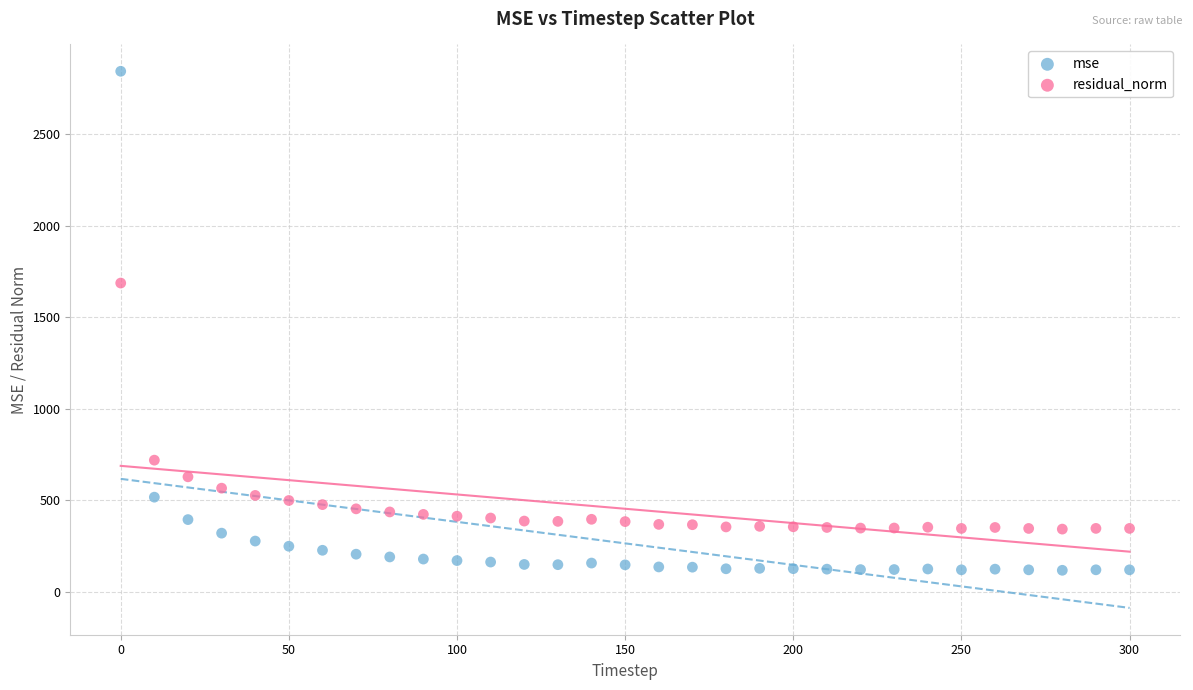

What are all the series names shown in the legend?

mse, residual_norm